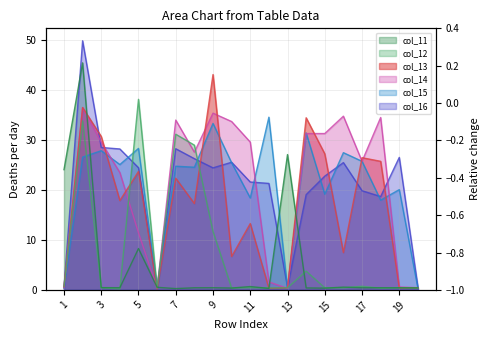

Reading left to right, extract all data points from this chart.

col_16: 0.5	49.9	28.5	28.2	24.5	0.3	28.3	26.3	24.4	25.5	21.6	21.3	0.5	19.1	22.8	25.5	19.8	18.7	26.5	0.6
col_15: 0.4	26.6	27.9	25.1	28.3	0.4	24.8	24.6	33.3	25.4	18.4	34.6	0.3	31.4	19.2	27.5	25.7	18.0	20.1	0.3
col_14: 0.5	36.5	29.6	23.5	11.4	0.3	34.0	27.6	35.4	33.7	29.6	1.6	0.3	31.3	31.3	34.8	25.7	34.5	0.6	0.4
col_13: 0.6	36.5	30.7	17.9	23.7	0.2	22.3	17.3	43.1	6.7	13.3	0.3	0.4	34.5	27.2	7.5	26.5	25.7	0.4	0.4
col_12: 0.7	33.8	0.5	0.2	38.1	0.4	31.2	29.0	11.7	0.4	0.4	0.4	0.4	3.8	0.4	0.4	0.7	0.3	0.4	0.4
col_11: 24.1	45.5	0.4	0.4	8.3	0.5	0.3	0.4	0.4	0.4	0.7	0.3	27.1	0.4	0.3	0.5	0.4	0.4	0.4	0.4